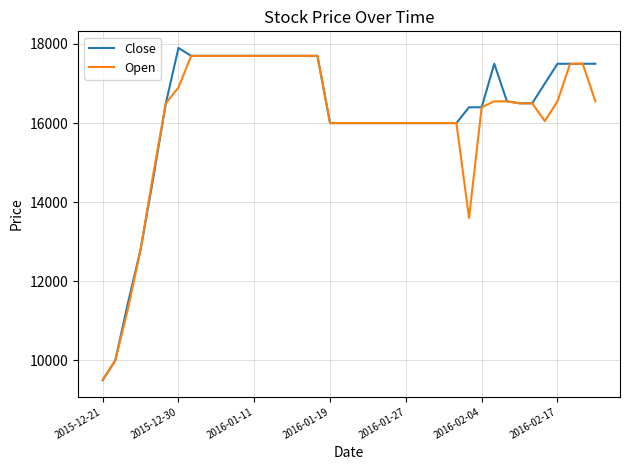

What is the minimum value shown in the chart?

9500